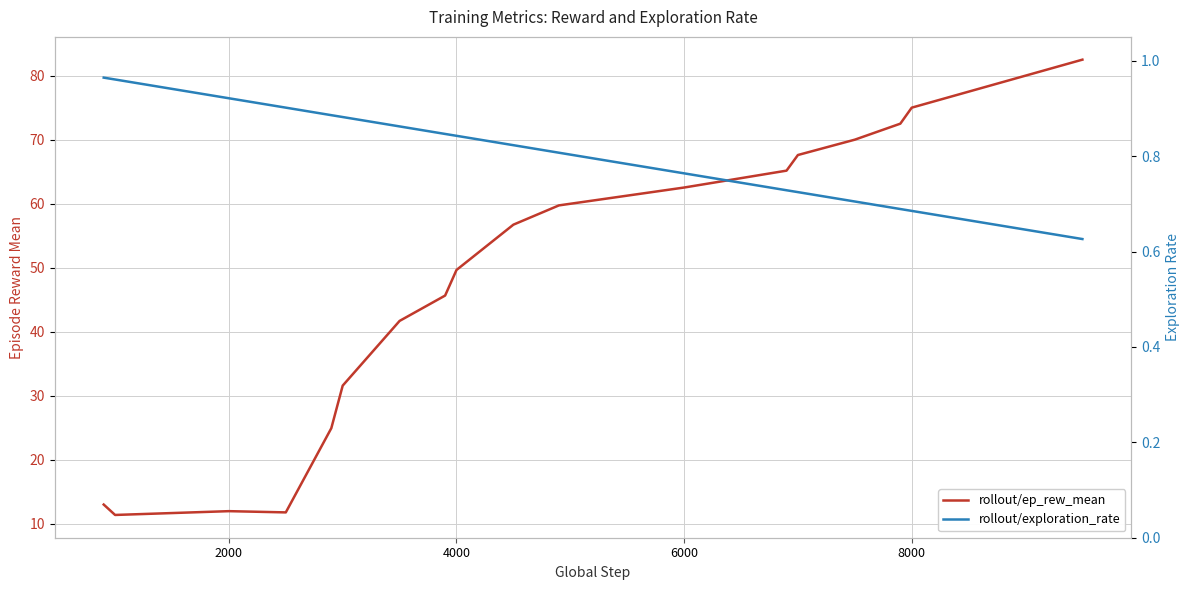

What are all the series names shown in the legend?

rollout/ep_rew_mean, rollout/exploration_rate